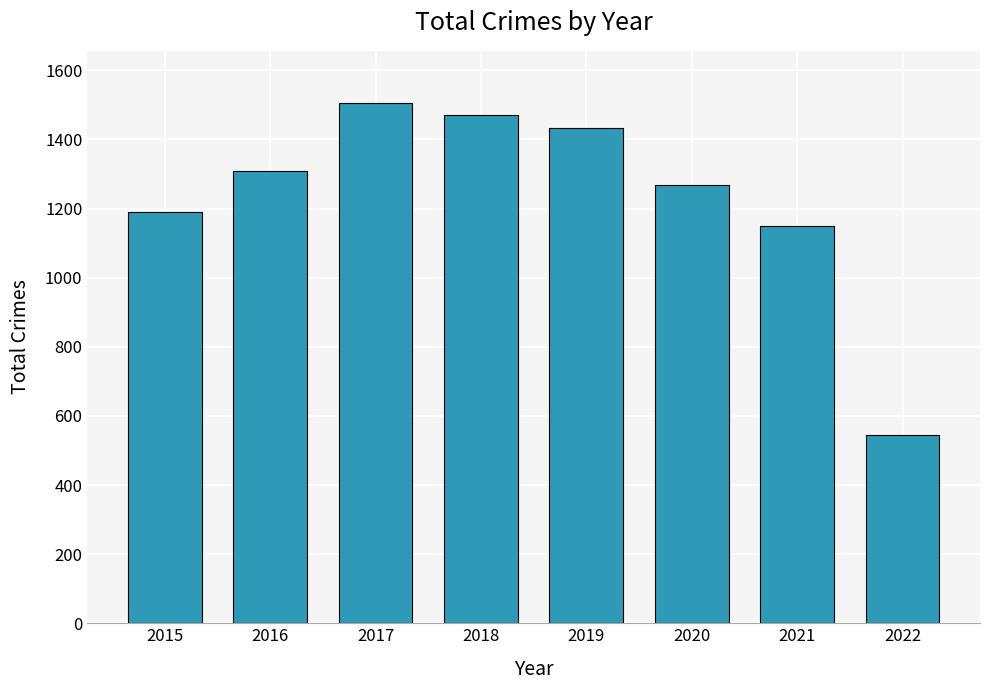

Reading right to left, transcribe all the data shown in this chart.

545	1149	1268	1433	1472	1506	1309	1190